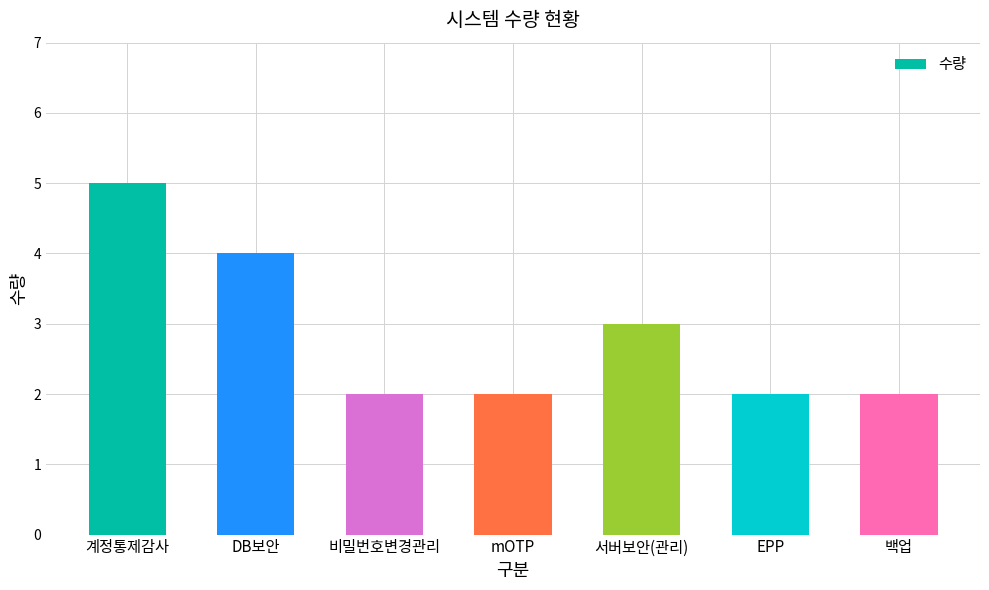

What is the difference between the maximum and minimum values?

3